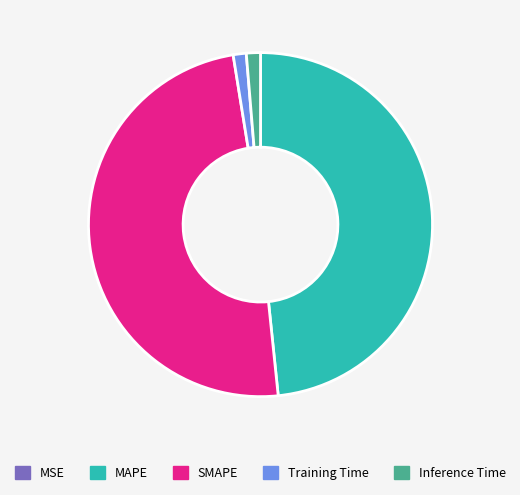

Which has a higher value, SMAPE or MAPE?

SMAPE